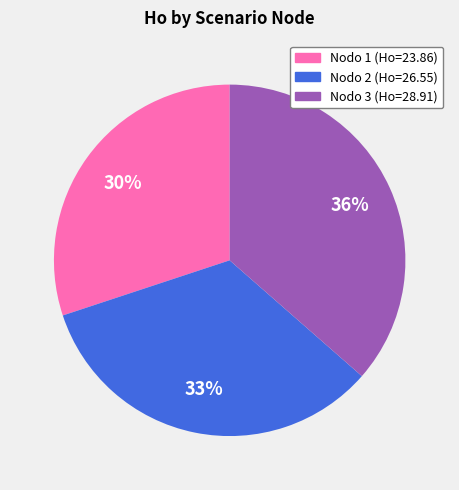

Does Nodo 3 (Ho=28.91) represent more than half of the total?

No